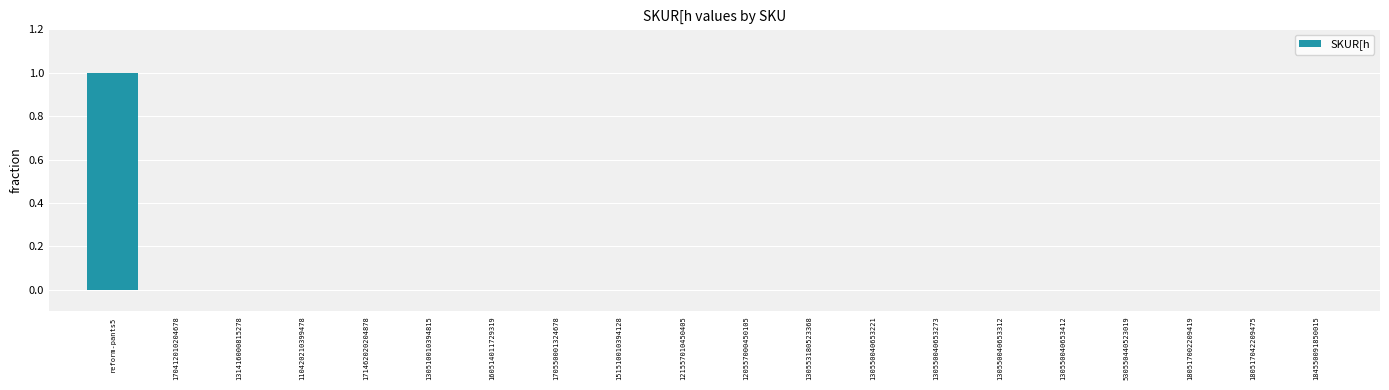

What is the sum of all values?

1.0